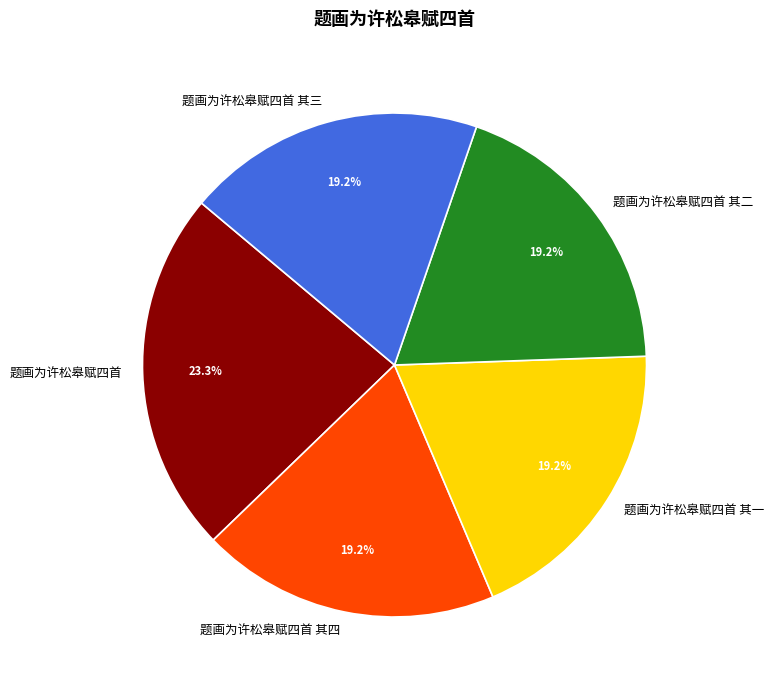

Between 题画为许松皋赋四首 and 题画为许松皋赋四首 其一, which is larger?

题画为许松皋赋四首